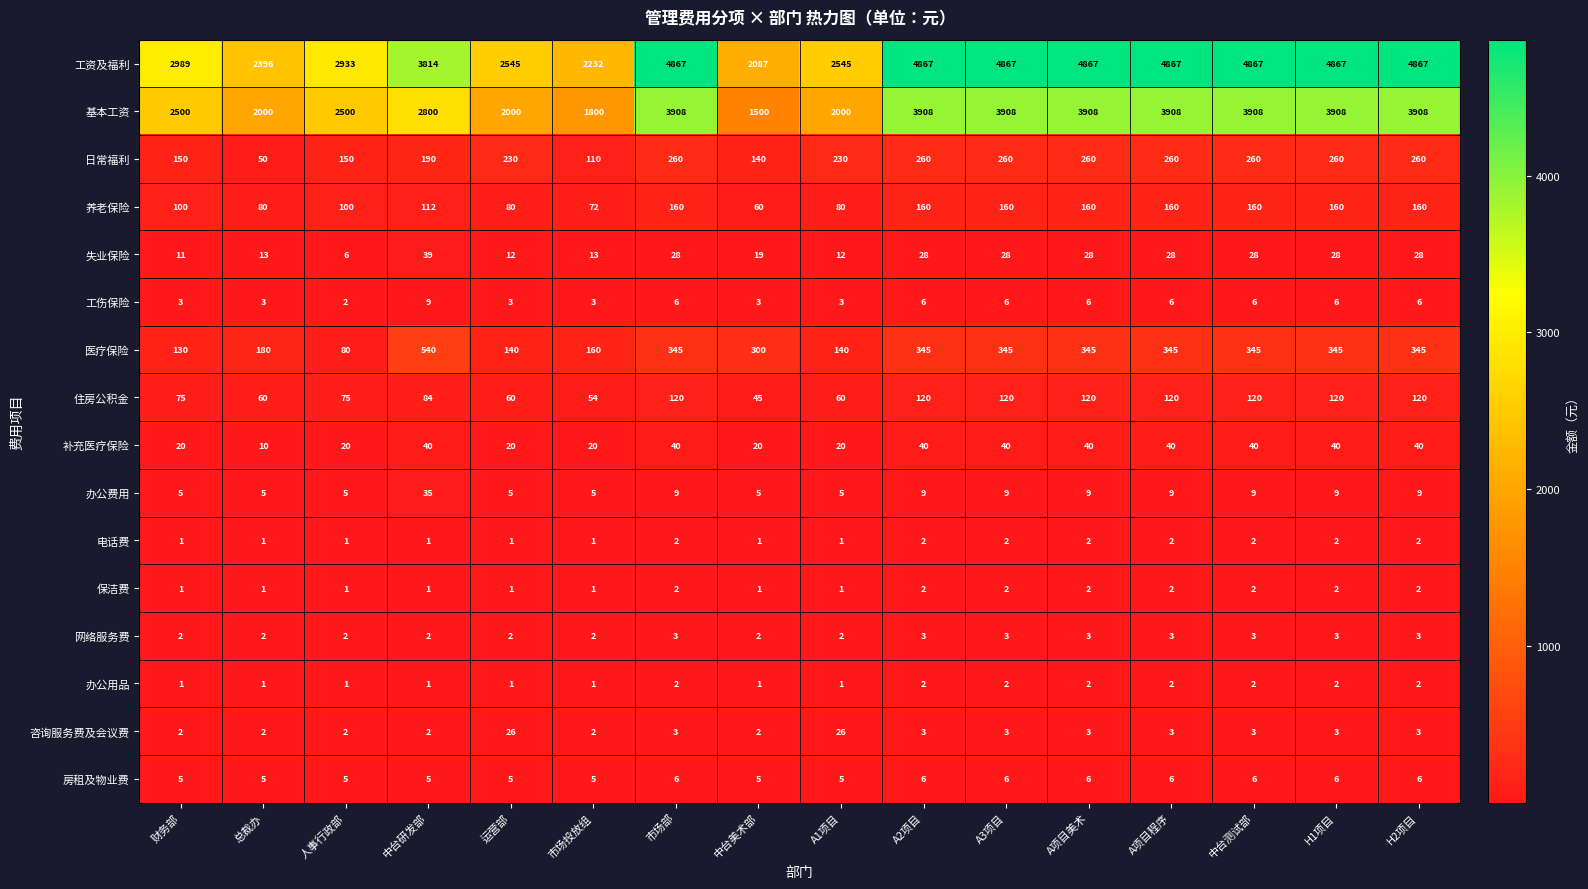

Which series has the widest spread of values?

工资及福利